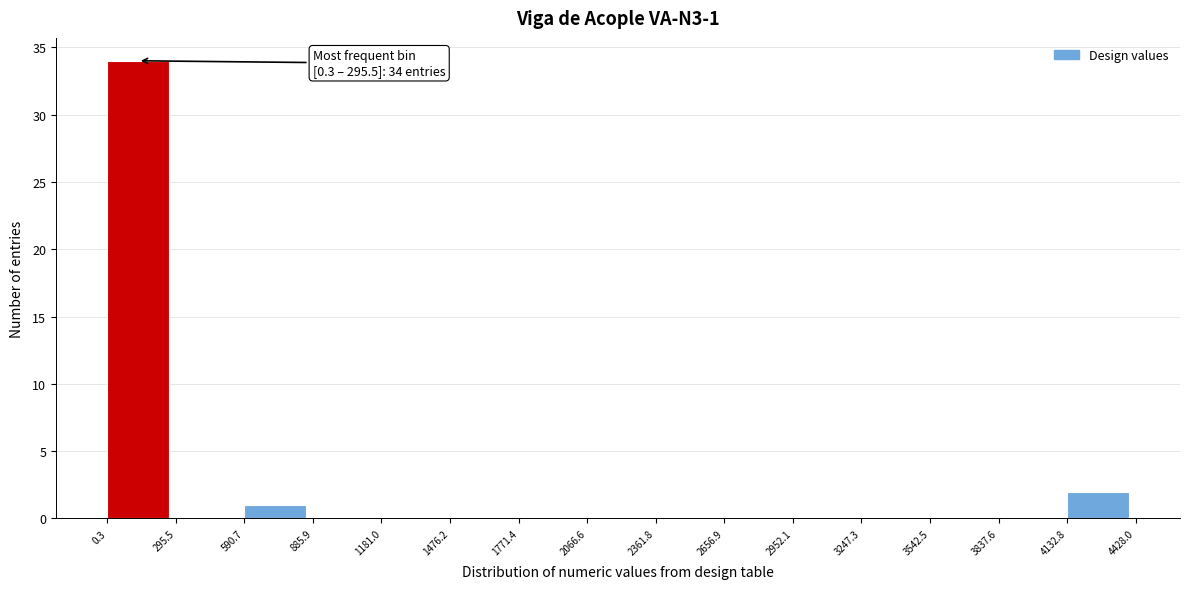

Over which range of the x-axis is the bar tallest?

0.3 to 295.5